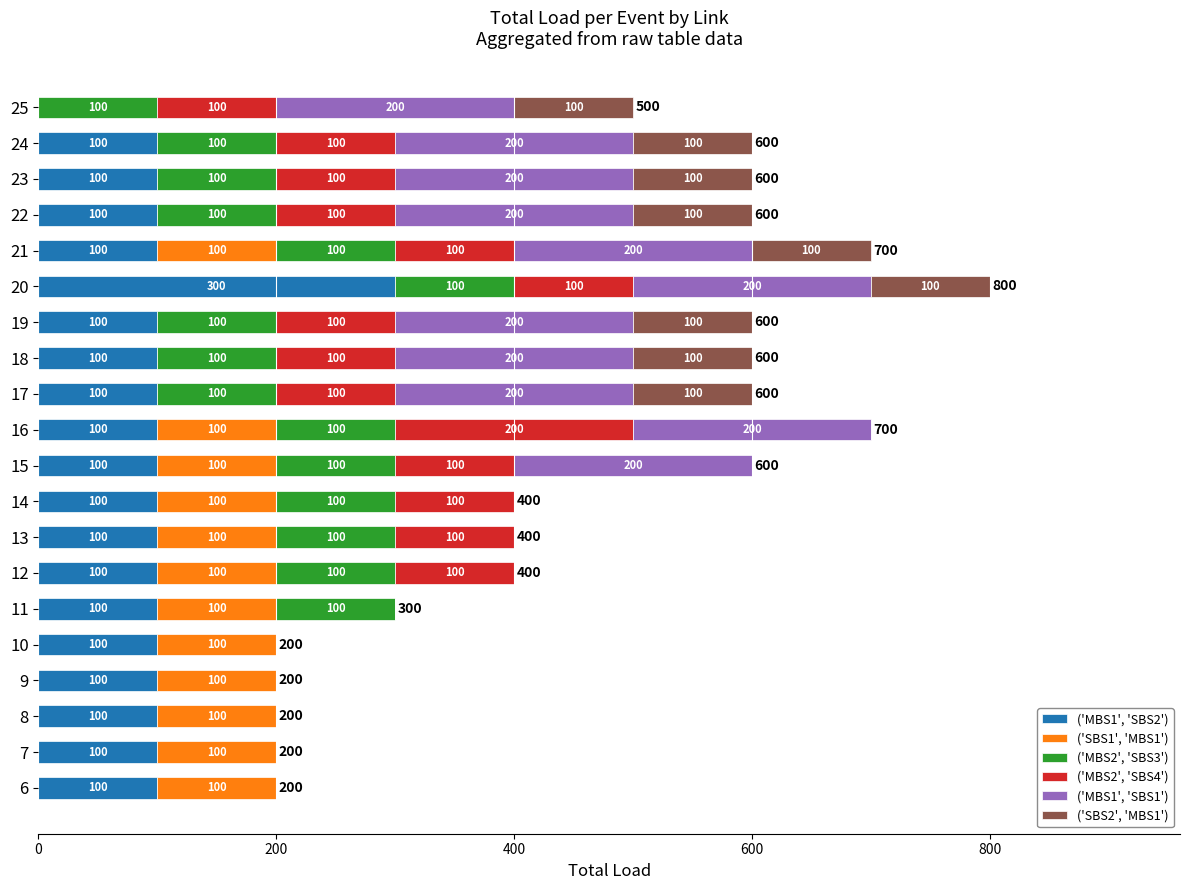

At which category is the sum across all series the highest?

20